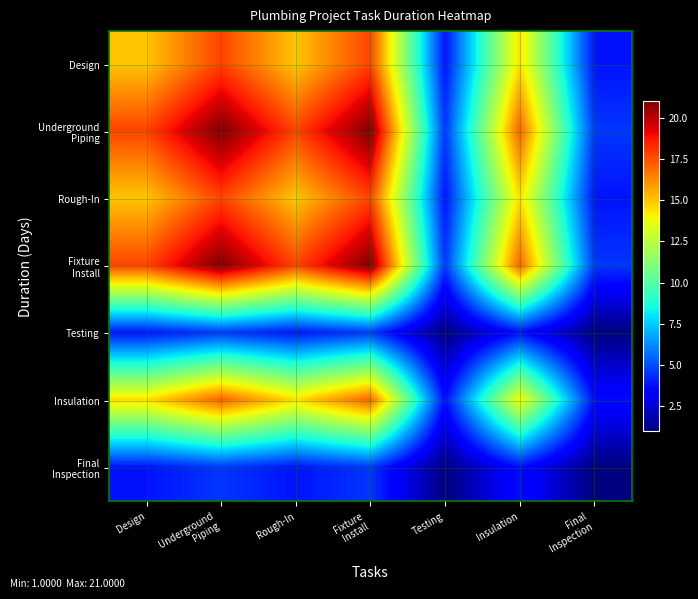

What is the spread (max minus min) of values at Final
Inspection?

3.6